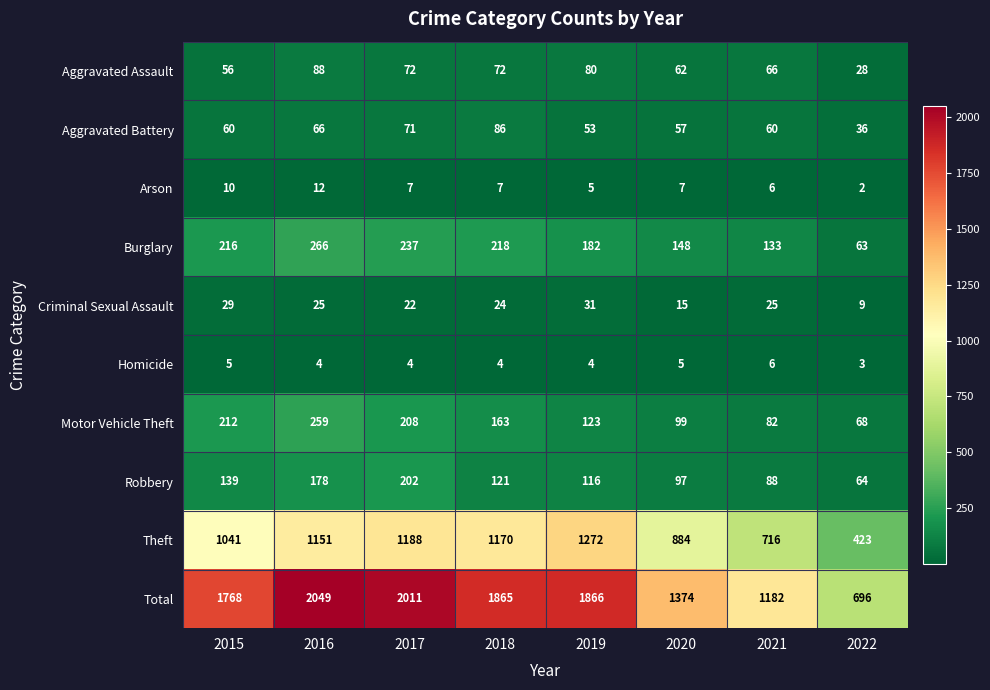

Which category has the highest value in the Criminal Sexual Assault series?

2019